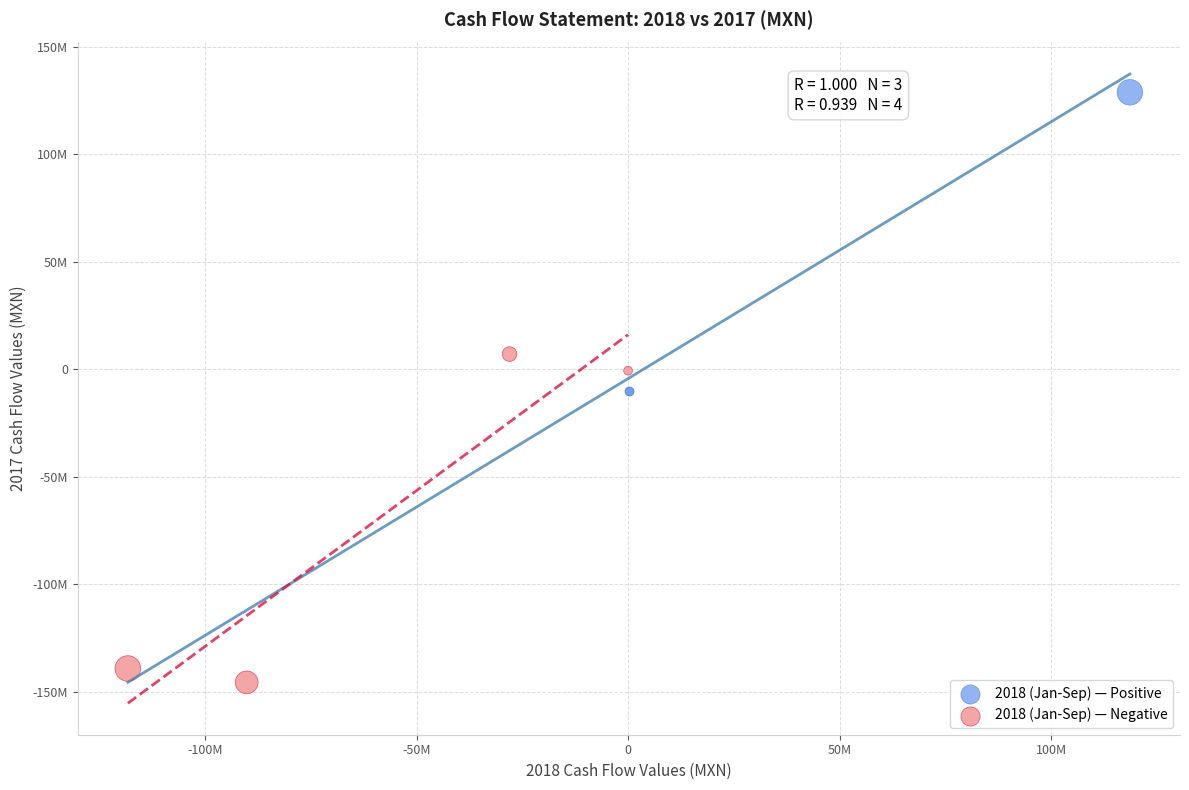

What are all the series names shown in the legend?

2018 (Jan-Sep) — Positive, 2018 (Jan-Sep) — Negative